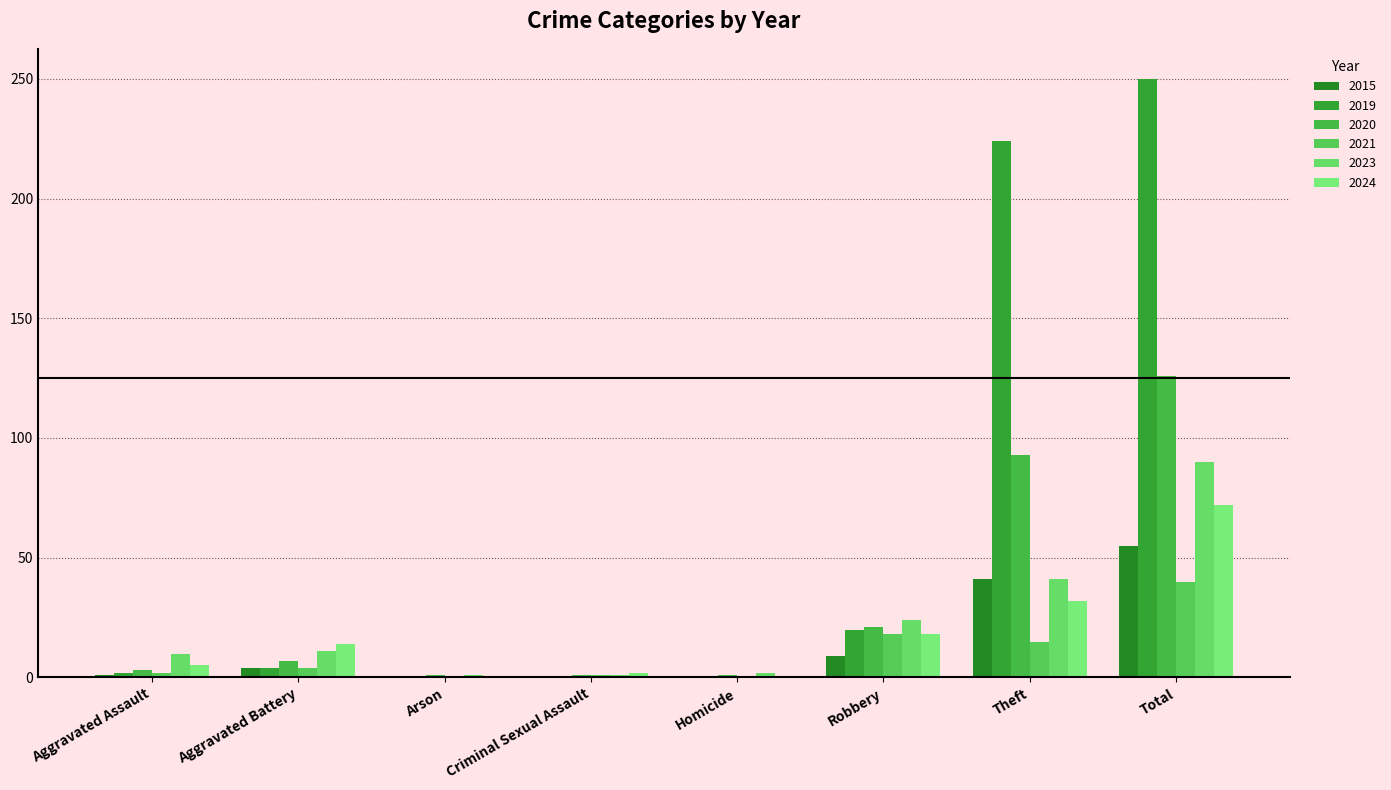

Which series has the largest total across all categories?

2019